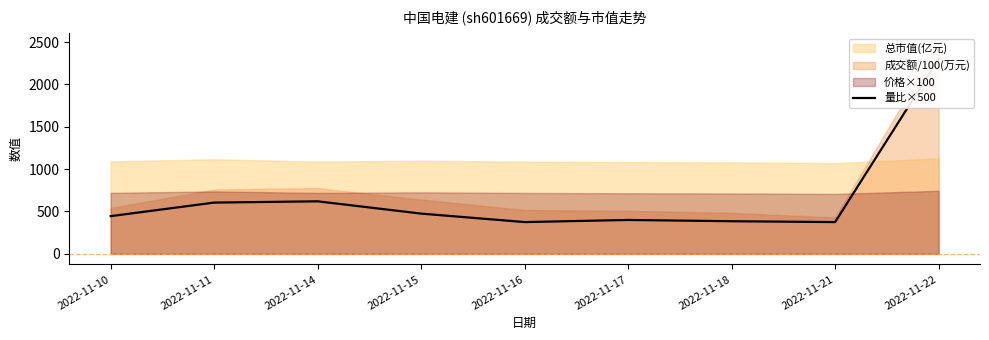

What is the sum of the values at 2022-11-22 and 2022-11-21?

2675